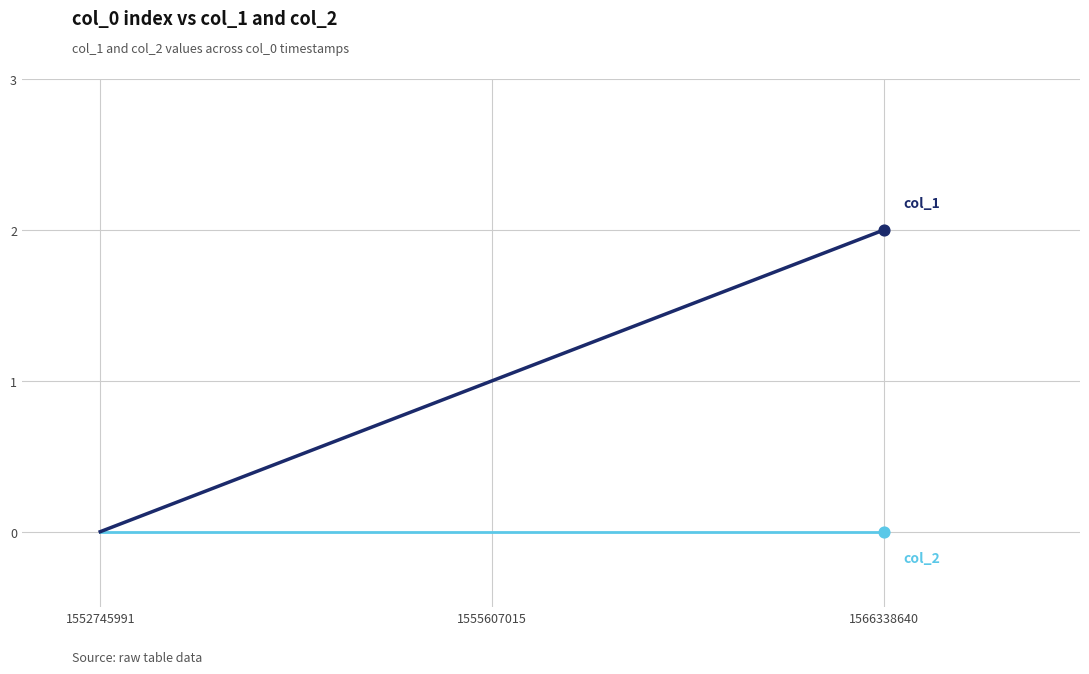

At which category does the chart reach its peak across all series?

1566338640